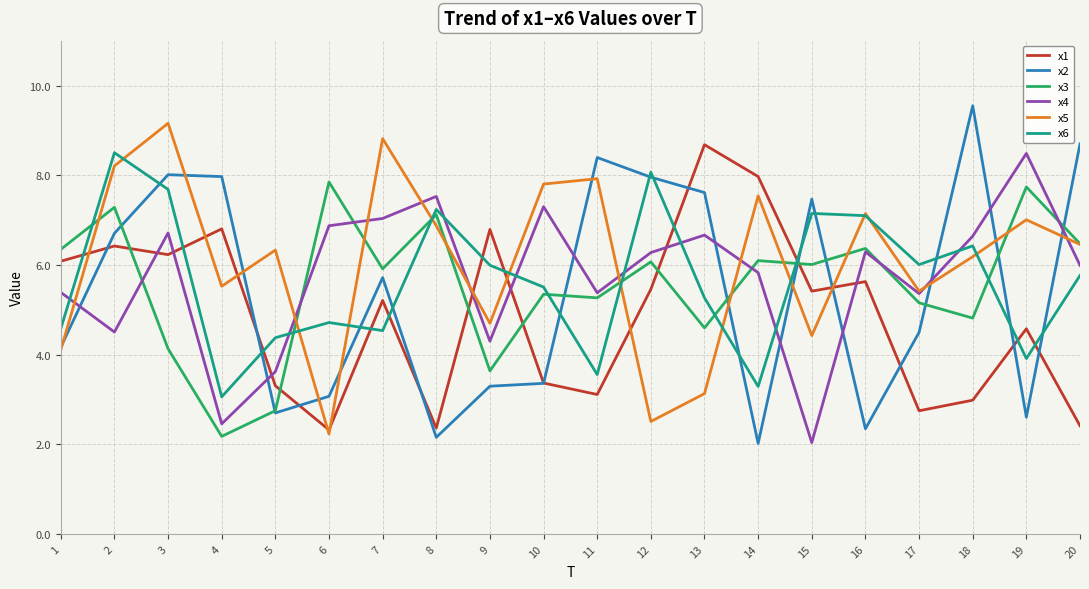

The value of x5 at 16 is 7.1. True or false?

True